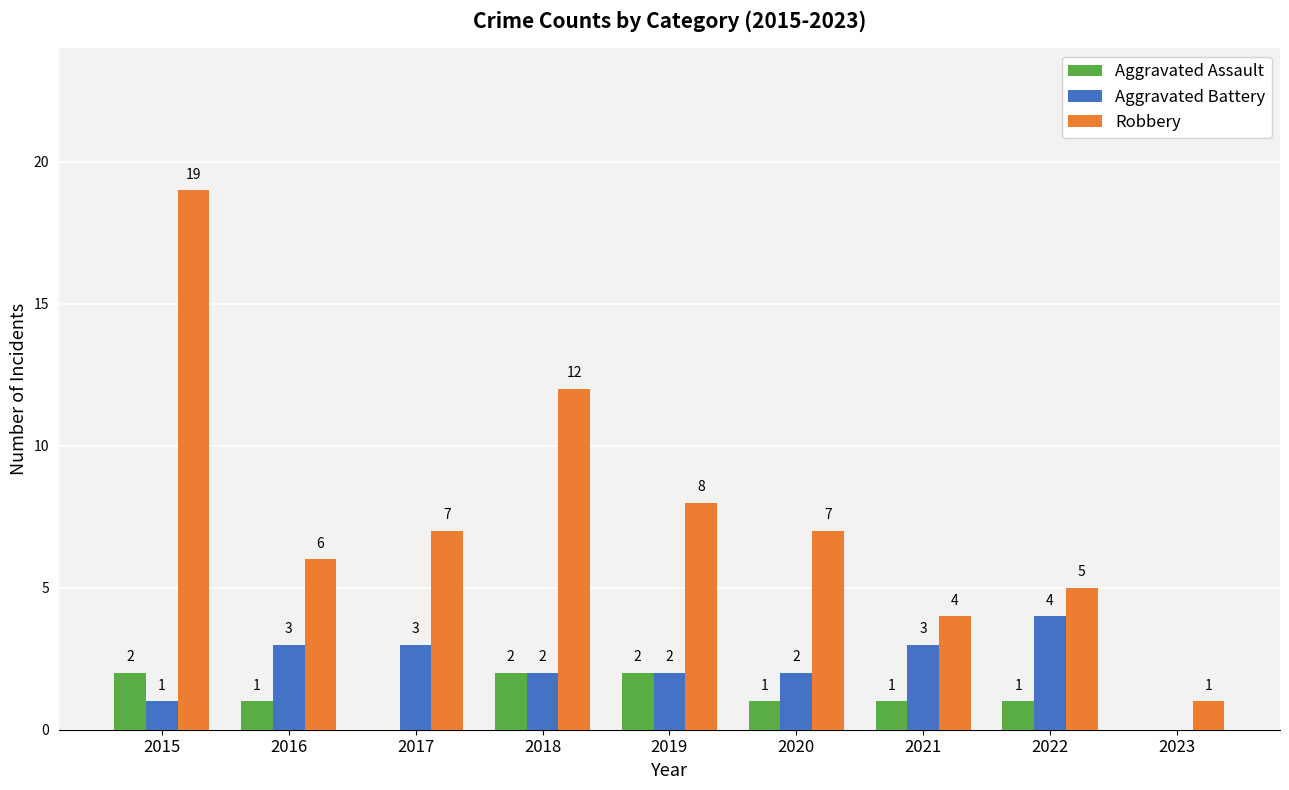

Is the value of Aggravated Battery at 2020 greater than the value of Robbery at 2015?

No